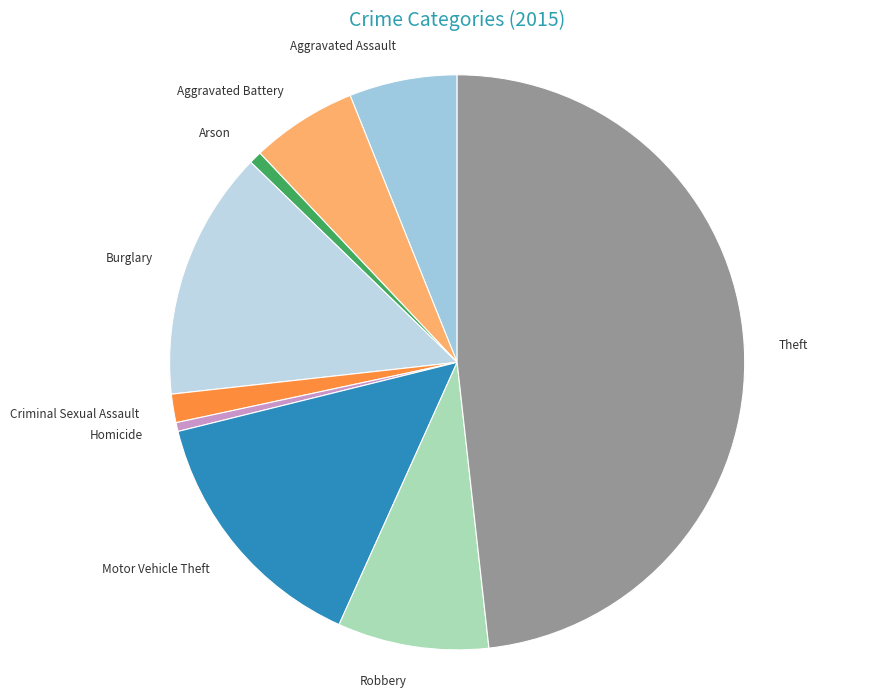

Which has a higher value, Motor Vehicle Theft or Arson?

Motor Vehicle Theft